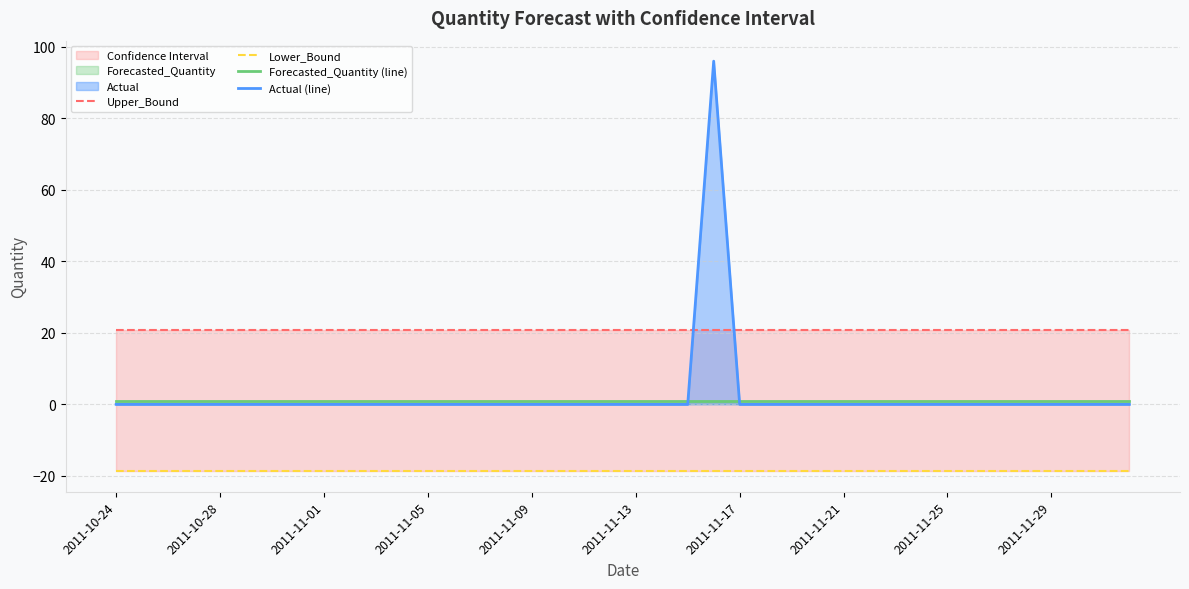

Rank the series at 22 from highest to lowest value.

Upper_Bound, Forecasted_Quantity (line), Actual (line), Lower_Bound